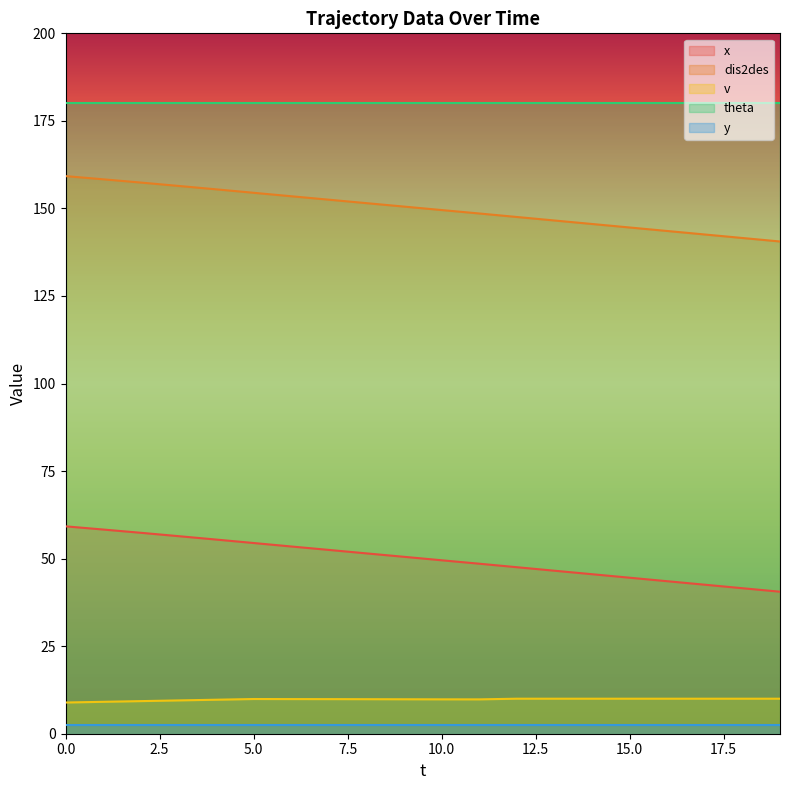

Read the v value at 19.

10.0